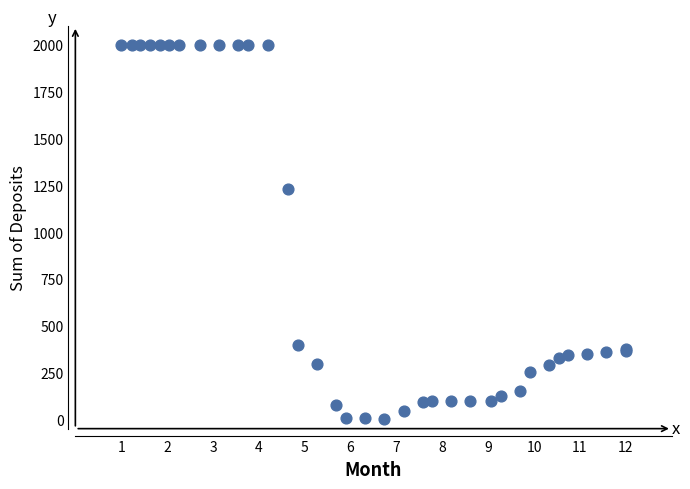

What Y value in the scatter plot is closest to 1000?

1229.0